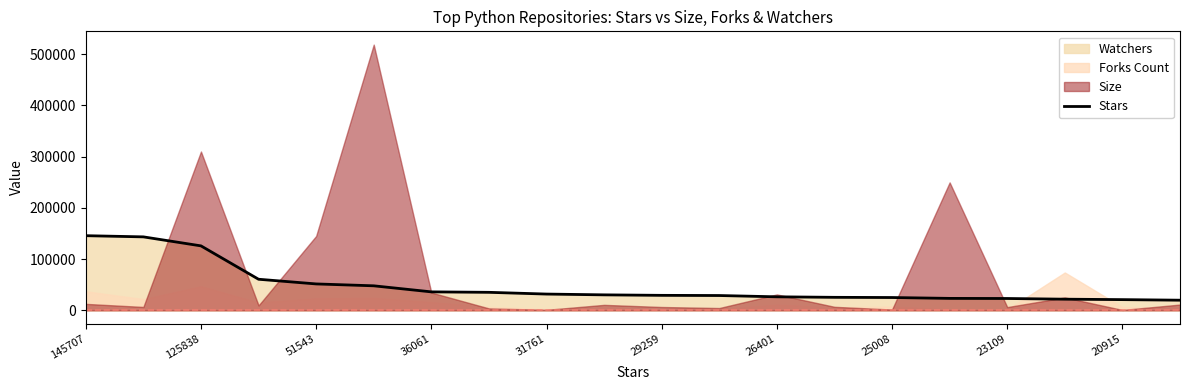

Which label corresponds to the largest value in the chart?

145707